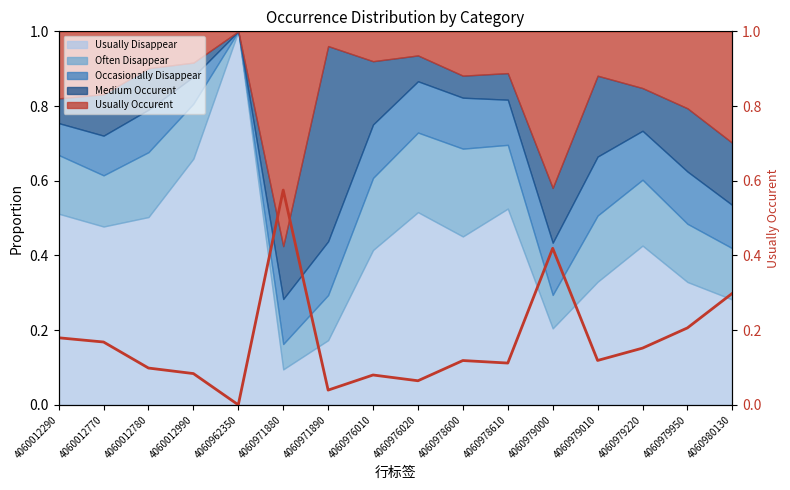

At which label does Usually Disappear reach its minimum?

4060971880